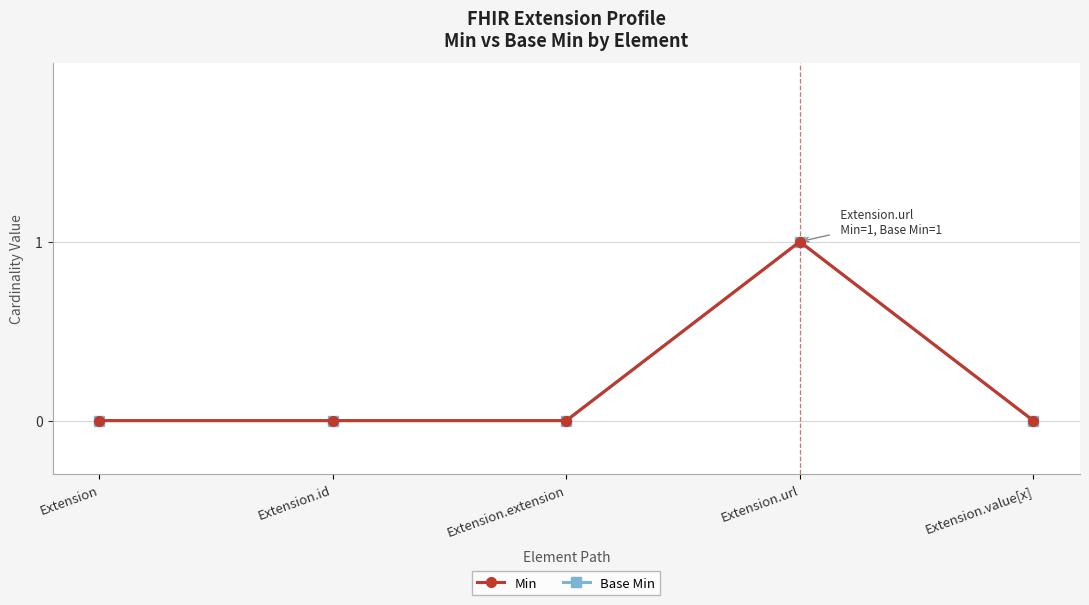

True or false: Min and Base Min cross at least once.

False